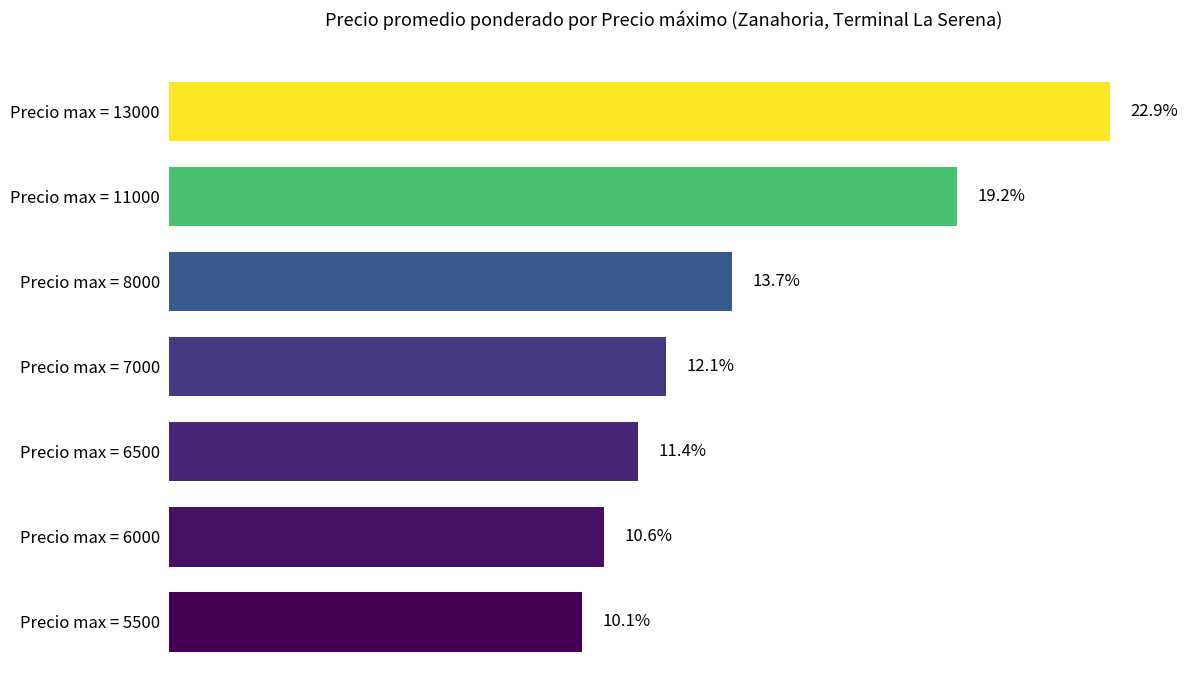

How many values are below 6625?

3